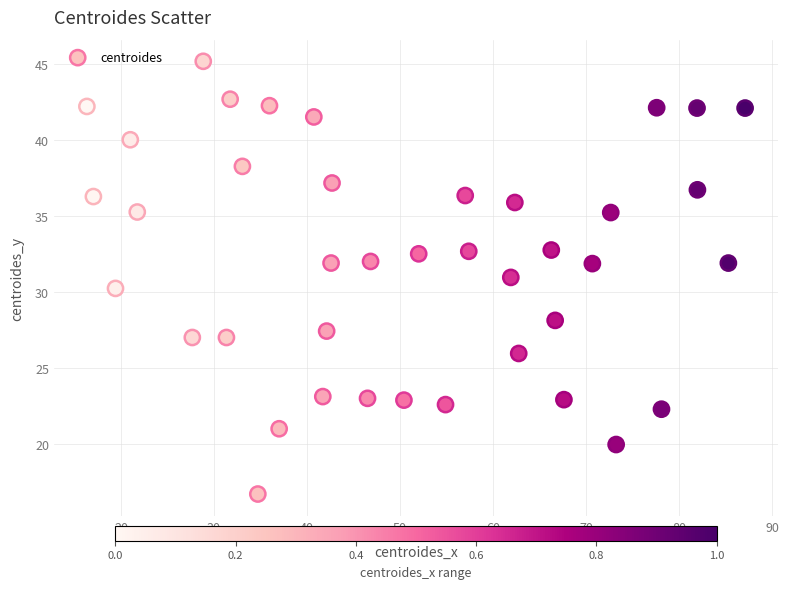

What is the range of Y values (max minus min)?

28.4